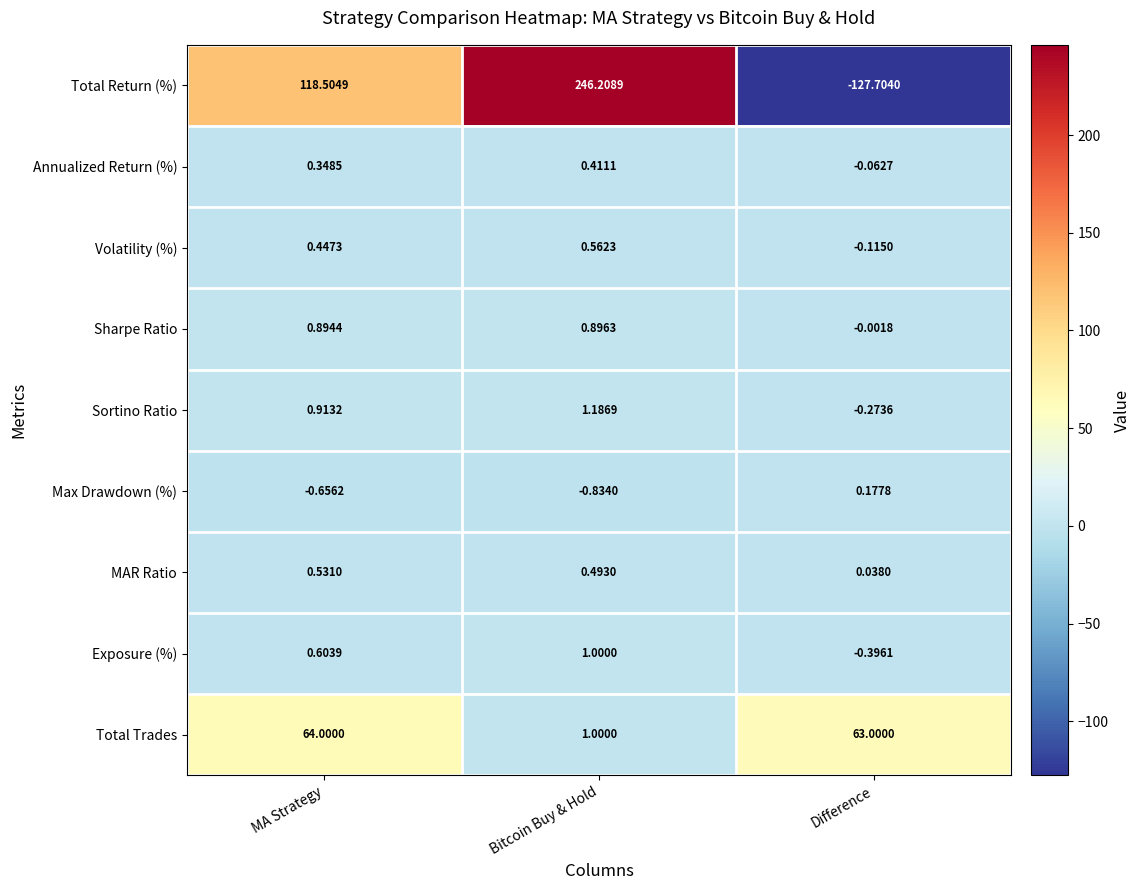

List the series in order of their peak value, lowest first.

Max Drawdown (%), Annualized Return (%), MAR Ratio, Volatility (%), Sharpe Ratio, Exposure (%), Sortino Ratio, Total Trades, Total Return (%)